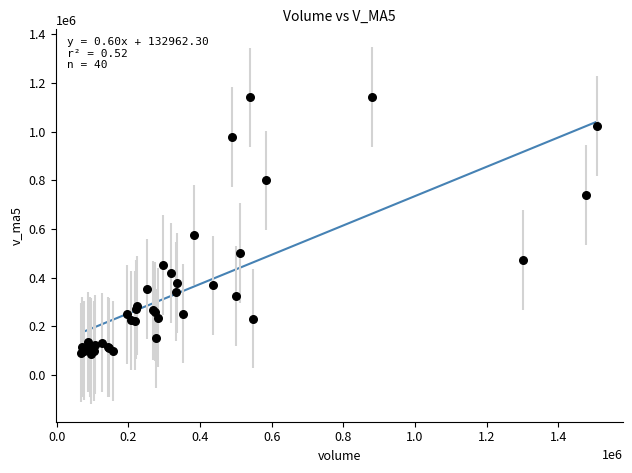

What Y value in the scatter plot is closest to 614318?

574791.1